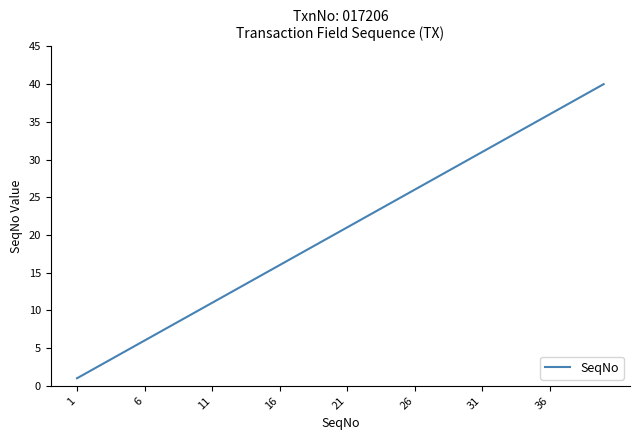

What is the difference between the maximum and minimum values?

39